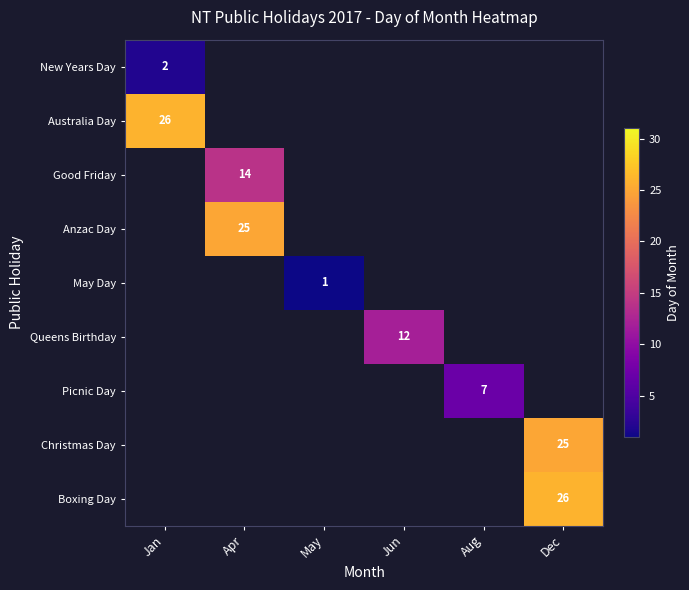

True or false: Picnic Day has a value of 7 at Aug.

True